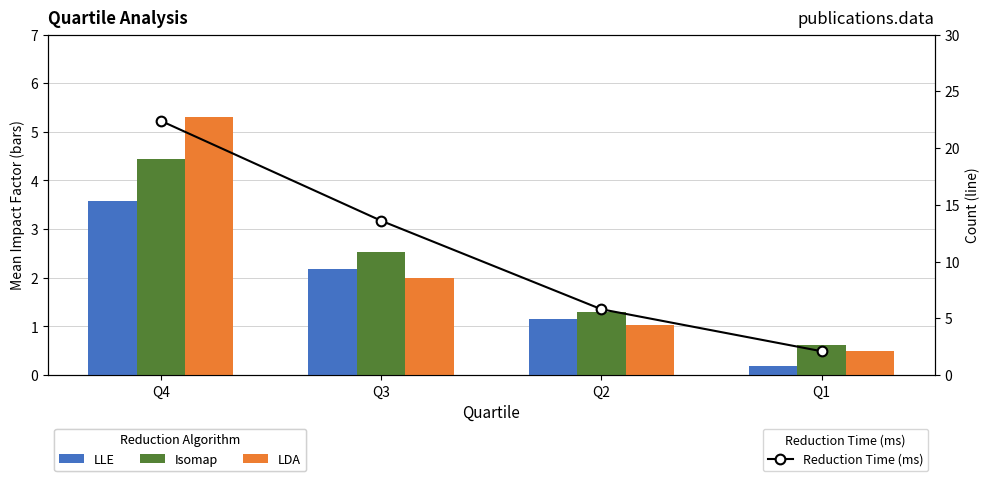

At which label does Isomap first exceed 2?

Q4